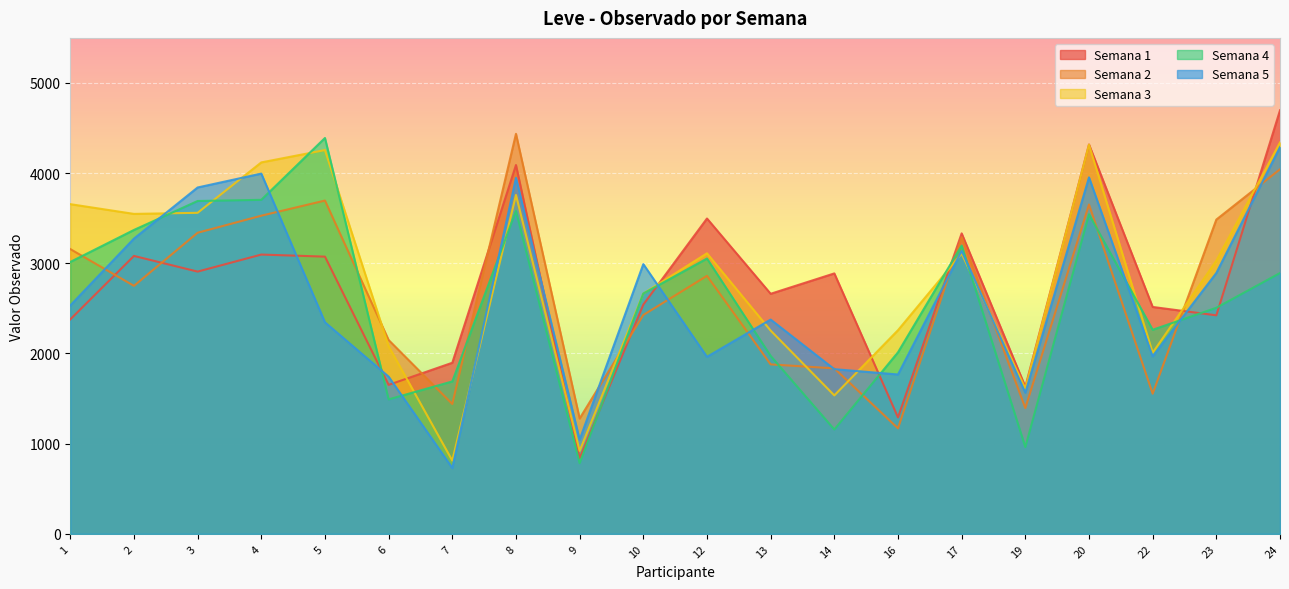

What is the total value across all series at 3?

17339